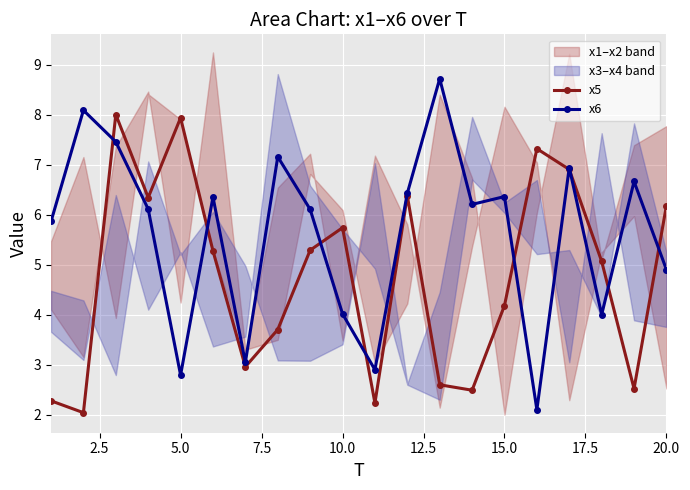

What is the maximum value for x5?

8.0